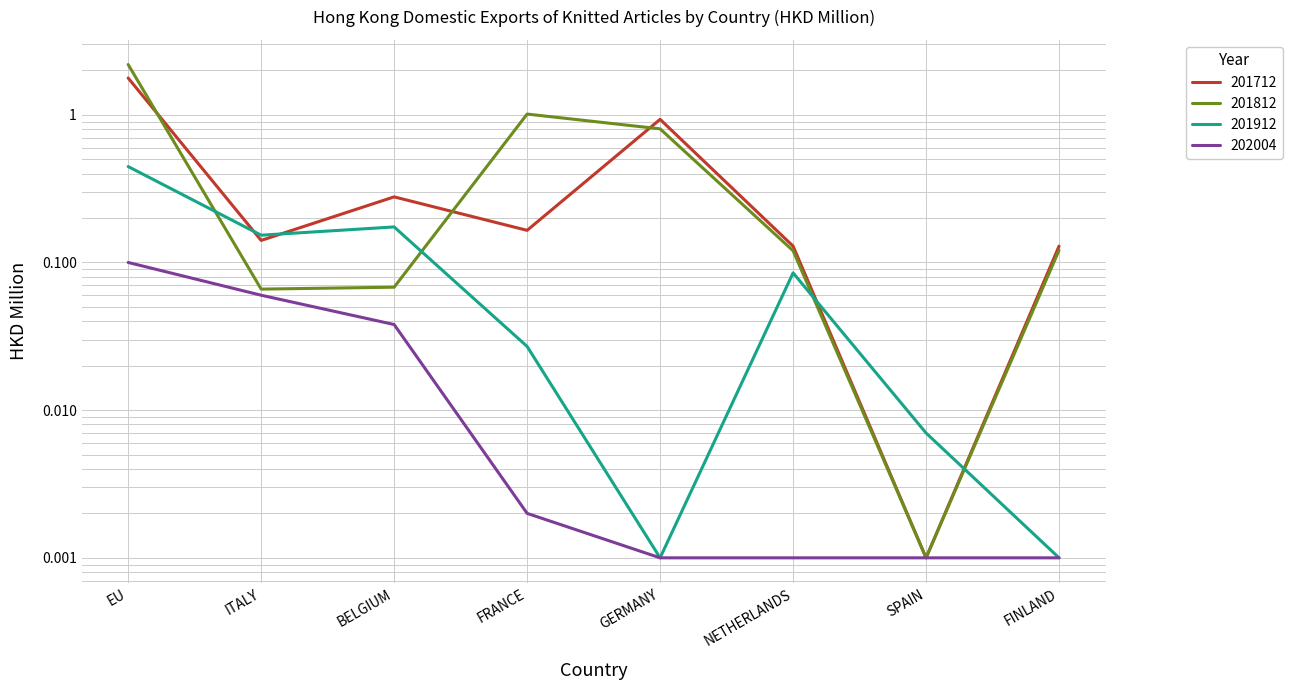

At which label does 202004 reach its peak?

EU